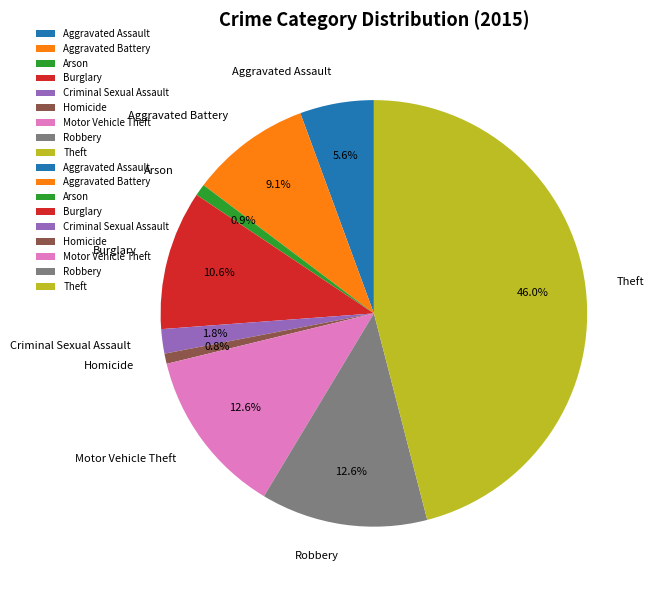

To the nearest percent, what is the difference between the Burglary and Motor Vehicle Theft slice percentages?

2%